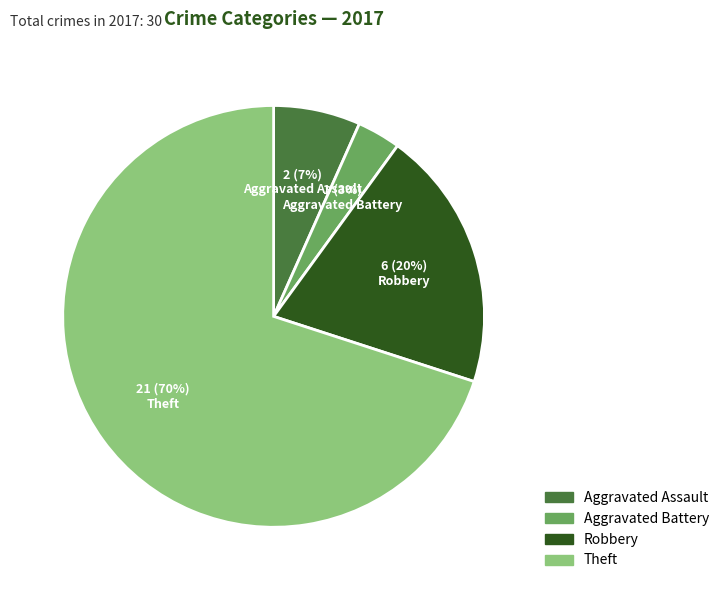

What is the majority slice?

Theft